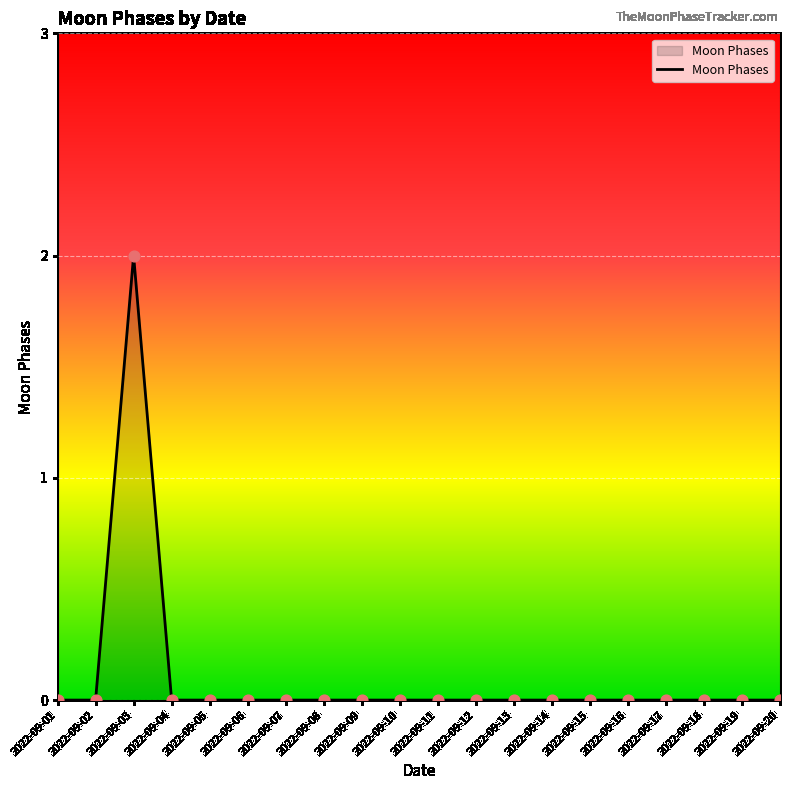

True or false: the data shows 0 at 2022-09-13.

True